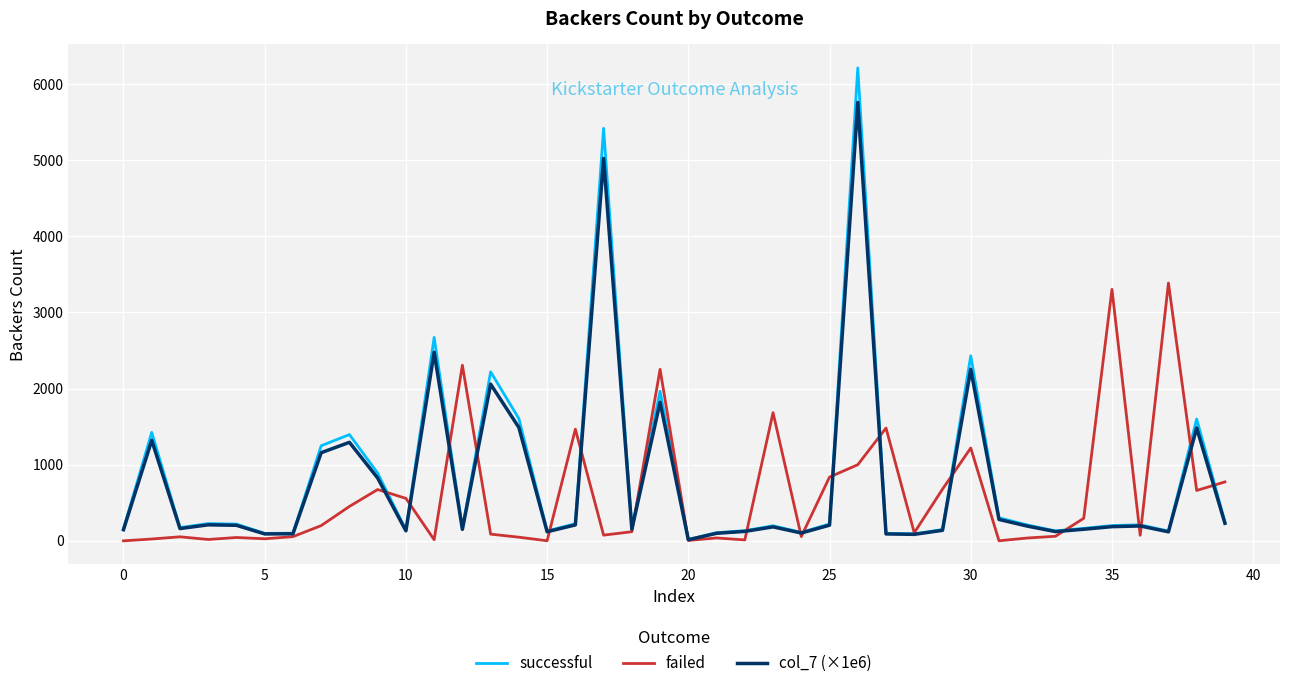

Which series has the widest spread of values?

successful